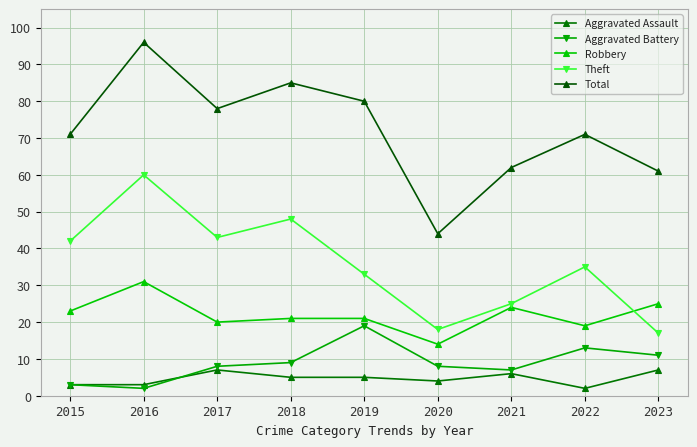

Which series has the largest range (max minus min)?

Total